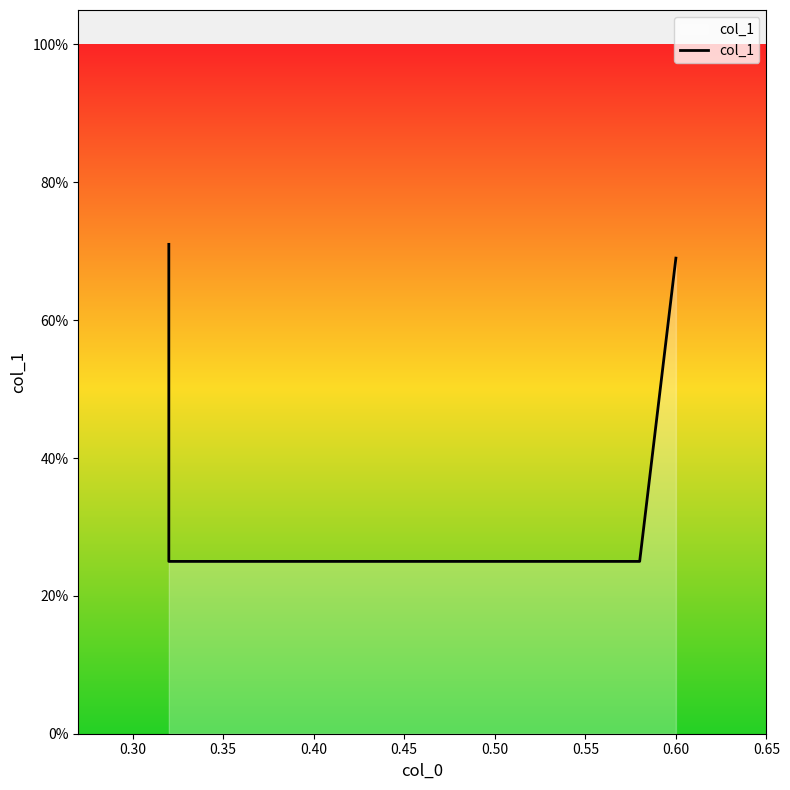

True or false: the data shows 0.1 at 0.35.

False